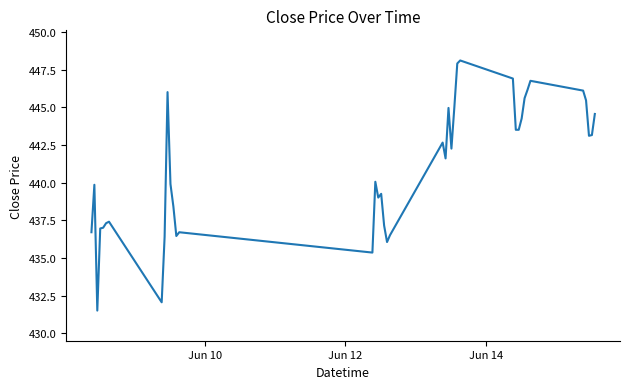

What is the difference between the maximum and minimum values?

16.6